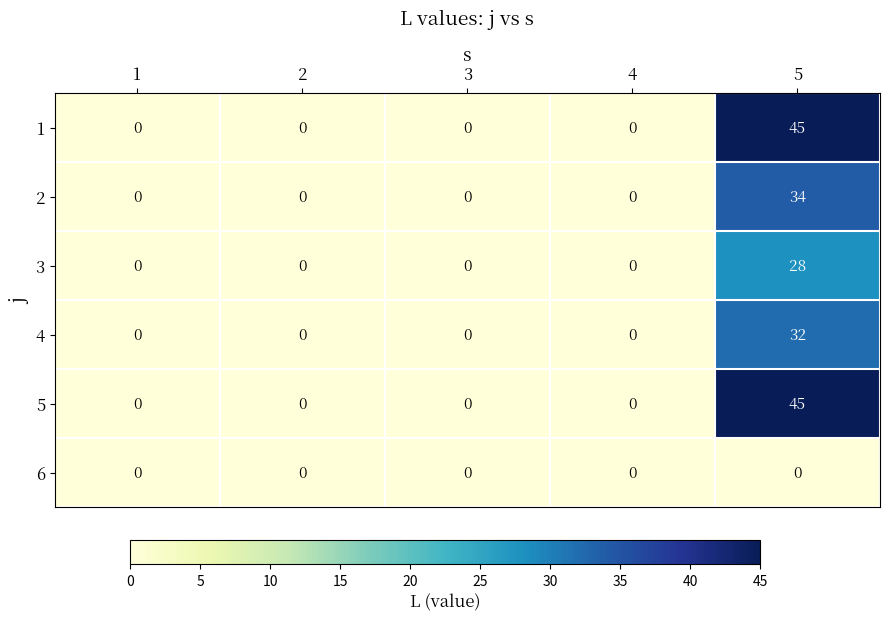

What is the difference between the maximum and minimum values in the 1 series?

45